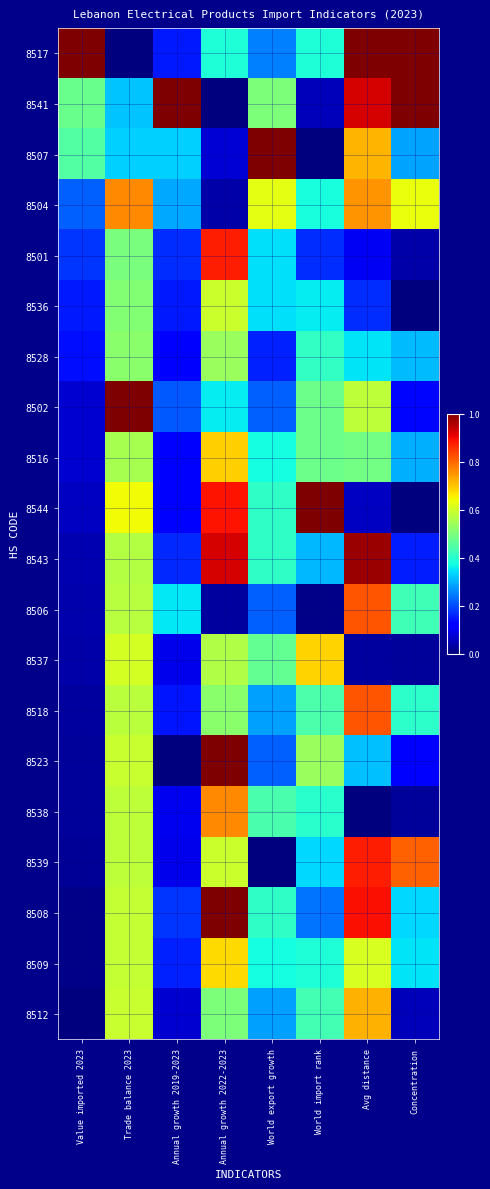

Reading left to right, transcribe all the data shown in this chart.

8517: Value imported 2023=1.0	Trade balance 2023=0.0	Annual growth 2019-2023=0.1	Annual growth 2022-2023=0.4	World export growth=0.2	World import rank=0.4	Avg distance=1.0	Concentration=1.0
8541: Value imported 2023=0.5	Trade balance 2023=0.3	Annual growth 2019-2023=1.0	Annual growth 2022-2023=0.0	World export growth=0.5	World import rank=0.1	Avg distance=0.9	Concentration=1.0
8507: Value imported 2023=0.5	Trade balance 2023=0.3	Annual growth 2019-2023=0.3	Annual growth 2022-2023=0.1	World export growth=1.0	World import rank=0.0	Avg distance=0.7	Concentration=0.3
8504: Value imported 2023=0.2	Trade balance 2023=0.8	Annual growth 2019-2023=0.3	Annual growth 2022-2023=0.0	World export growth=0.6	World import rank=0.4	Avg distance=0.8	Concentration=0.6
8501: Value imported 2023=0.2	Trade balance 2023=0.5	Annual growth 2019-2023=0.2	Annual growth 2022-2023=0.9	World export growth=0.3	World import rank=0.2	Avg distance=0.1	Concentration=0.0
8536: Value imported 2023=0.2	Trade balance 2023=0.5	Annual growth 2019-2023=0.1	Annual growth 2022-2023=0.6	World export growth=0.3	World import rank=0.4	Avg distance=0.2	Concentration=0.0
8528: Value imported 2023=0.1	Trade balance 2023=0.5	Annual growth 2019-2023=0.1	Annual growth 2022-2023=0.5	World export growth=0.2	World import rank=0.4	Avg distance=0.3	Concentration=0.3
8502: Value imported 2023=0.1	Trade balance 2023=1.0	Annual growth 2019-2023=0.2	Annual growth 2022-2023=0.4	World export growth=0.2	World import rank=0.5	Avg distance=0.6	Concentration=0.1
8516: Value imported 2023=0.1	Trade balance 2023=0.6	Annual growth 2019-2023=0.1	Annual growth 2022-2023=0.7	World export growth=0.4	World import rank=0.5	Avg distance=0.5	Concentration=0.3
8544: Value imported 2023=0.1	Trade balance 2023=0.6	Annual growth 2019-2023=0.1	Annual growth 2022-2023=0.9	World export growth=0.4	World import rank=1.0	Avg distance=0.1	Concentration=0.0
8543: Value imported 2023=0.0	Trade balance 2023=0.6	Annual growth 2019-2023=0.2	Annual growth 2022-2023=0.9	World export growth=0.4	World import rank=0.3	Avg distance=1.0	Concentration=0.2
8506: Value imported 2023=0.0	Trade balance 2023=0.6	Annual growth 2019-2023=0.4	Annual growth 2022-2023=0.0	World export growth=0.2	World import rank=0.0	Avg distance=0.8	Concentration=0.4
8537: Value imported 2023=0.0	Trade balance 2023=0.6	Annual growth 2019-2023=0.1	Annual growth 2022-2023=0.6	World export growth=0.5	World import rank=0.7	Avg distance=0.0	Concentration=0.0
8518: Value imported 2023=0.0	Trade balance 2023=0.6	Annual growth 2019-2023=0.1	Annual growth 2022-2023=0.5	World export growth=0.3	World import rank=0.4	Avg distance=0.8	Concentration=0.4
8523: Value imported 2023=0.0	Trade balance 2023=0.6	Annual growth 2019-2023=0.0	Annual growth 2022-2023=1.0	World export growth=0.2	World import rank=0.5	Avg distance=0.3	Concentration=0.1
8538: Value imported 2023=0.0	Trade balance 2023=0.6	Annual growth 2019-2023=0.1	Annual growth 2022-2023=0.8	World export growth=0.4	World import rank=0.4	Avg distance=0.0	Concentration=0.0
8539: Value imported 2023=0.0	Trade balance 2023=0.6	Annual growth 2019-2023=0.1	Annual growth 2022-2023=0.6	World export growth=0.0	World import rank=0.3	Avg distance=0.9	Concentration=0.8
8508: Value imported 2023=0.0	Trade balance 2023=0.6	Annual growth 2019-2023=0.2	Annual growth 2022-2023=1.0	World export growth=0.4	World import rank=0.2	Avg distance=0.9	Concentration=0.3
8509: Value imported 2023=0.0	Trade balance 2023=0.6	Annual growth 2019-2023=0.2	Annual growth 2022-2023=0.7	World export growth=0.4	World import rank=0.4	Avg distance=0.6	Concentration=0.4
8512: Value imported 2023=0.0	Trade balance 2023=0.6	Annual growth 2019-2023=0.1	Annual growth 2022-2023=0.5	World export growth=0.3	World import rank=0.4	Avg distance=0.7	Concentration=0.1